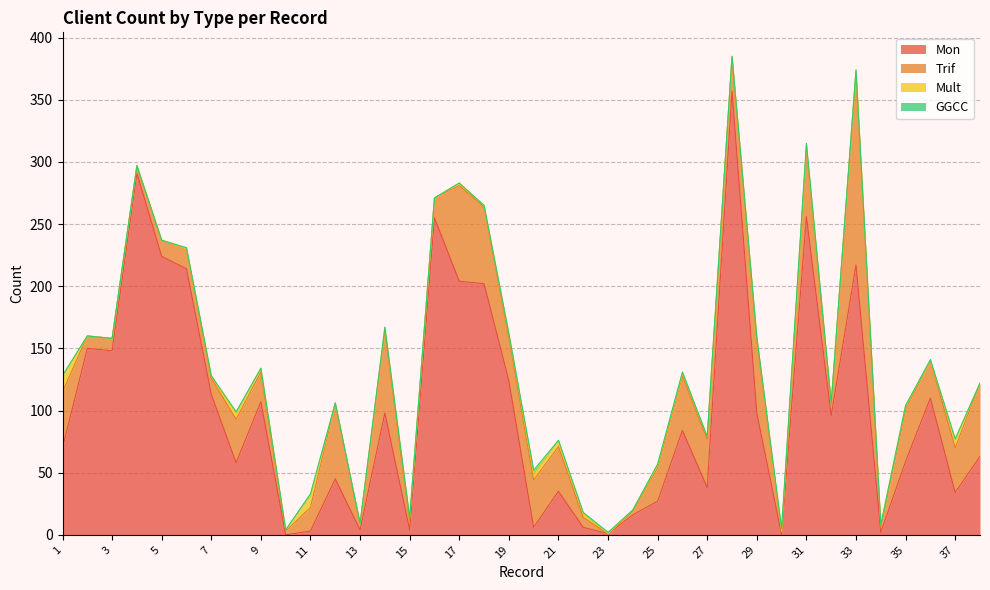

At which label does Mult reach its peak?

1